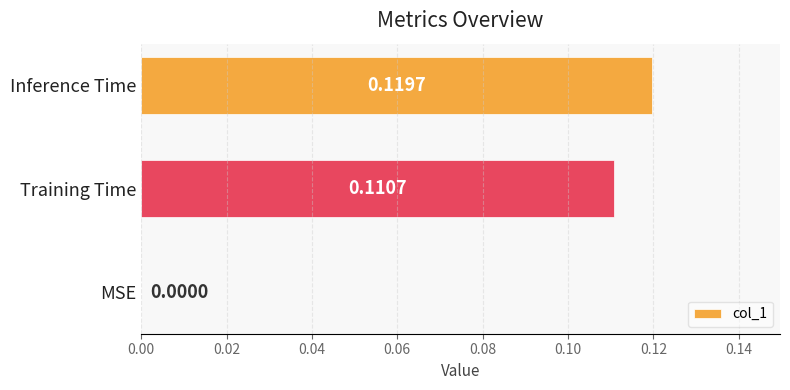

What is the change in value from MSE to Training Time?

+0.1